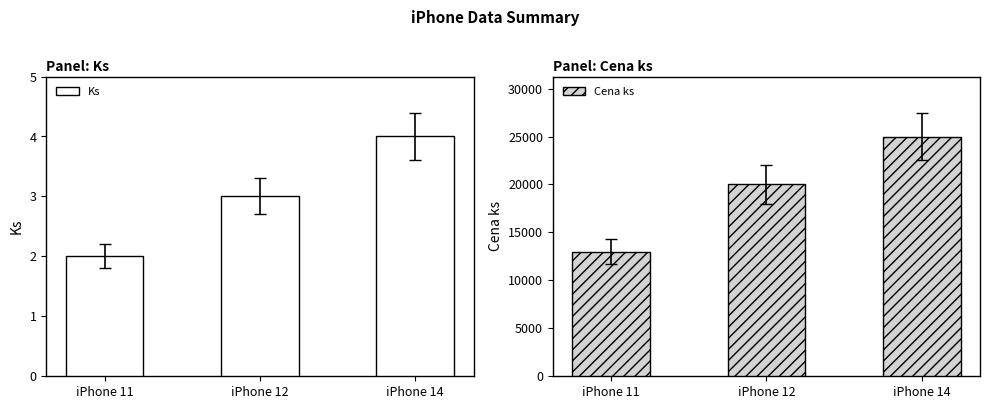

What is the minimum value for Cena ks?

13000